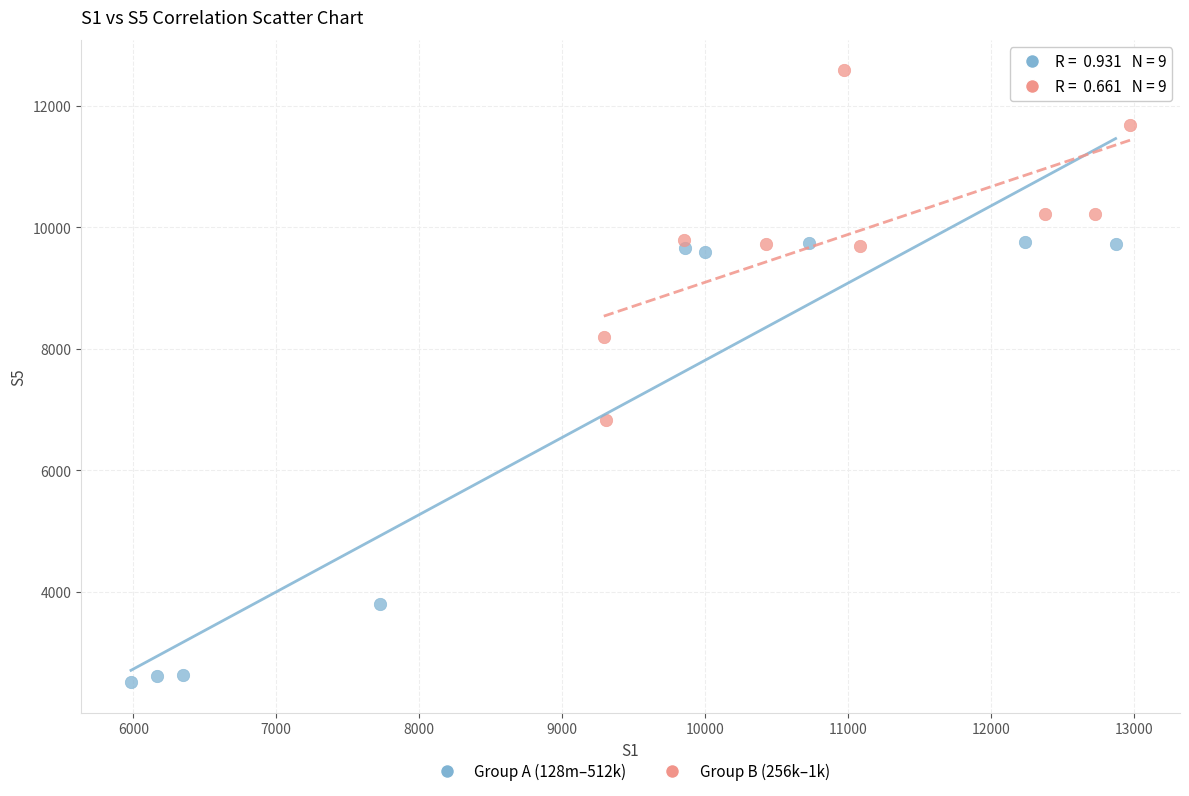

Which series has the widest spread of Y values?

Group A (128m–512k)